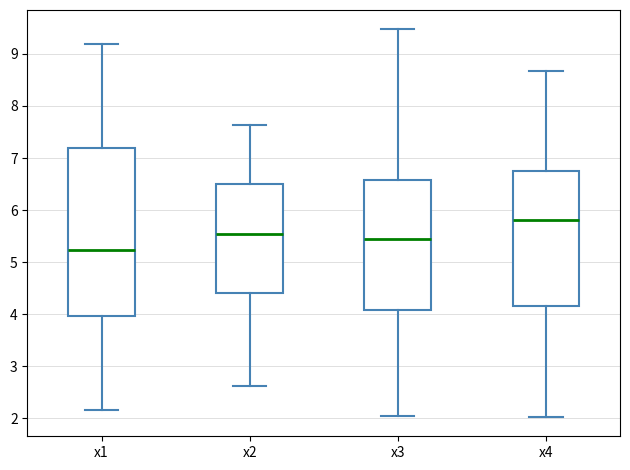

Which box's median line is the highest?

x4